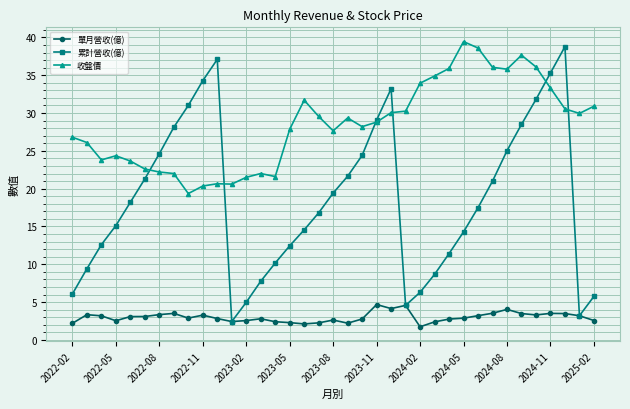

What is the average value of the 累計營收(億) series?

18.6